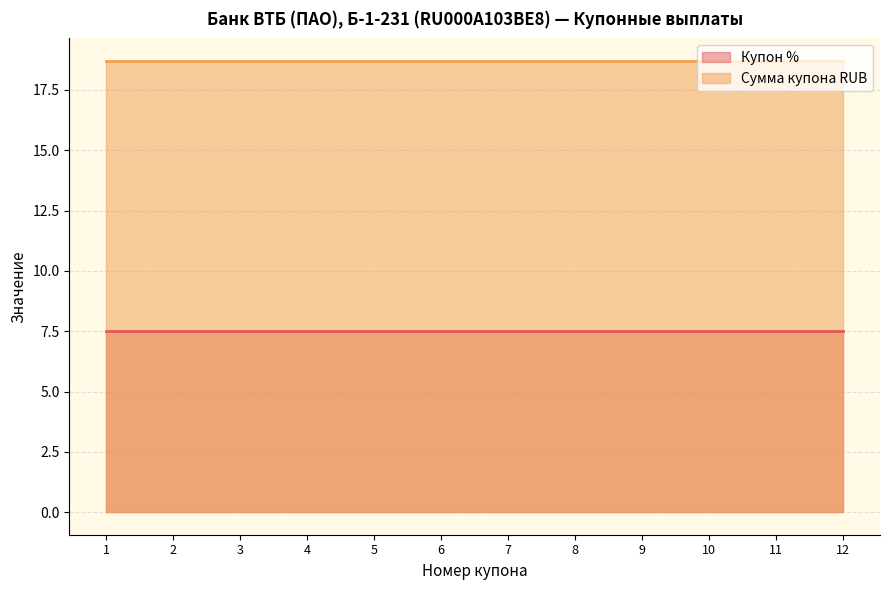

Rank the series by their maximum value, from highest to lowest.

Сумма купона RUB, Купон %